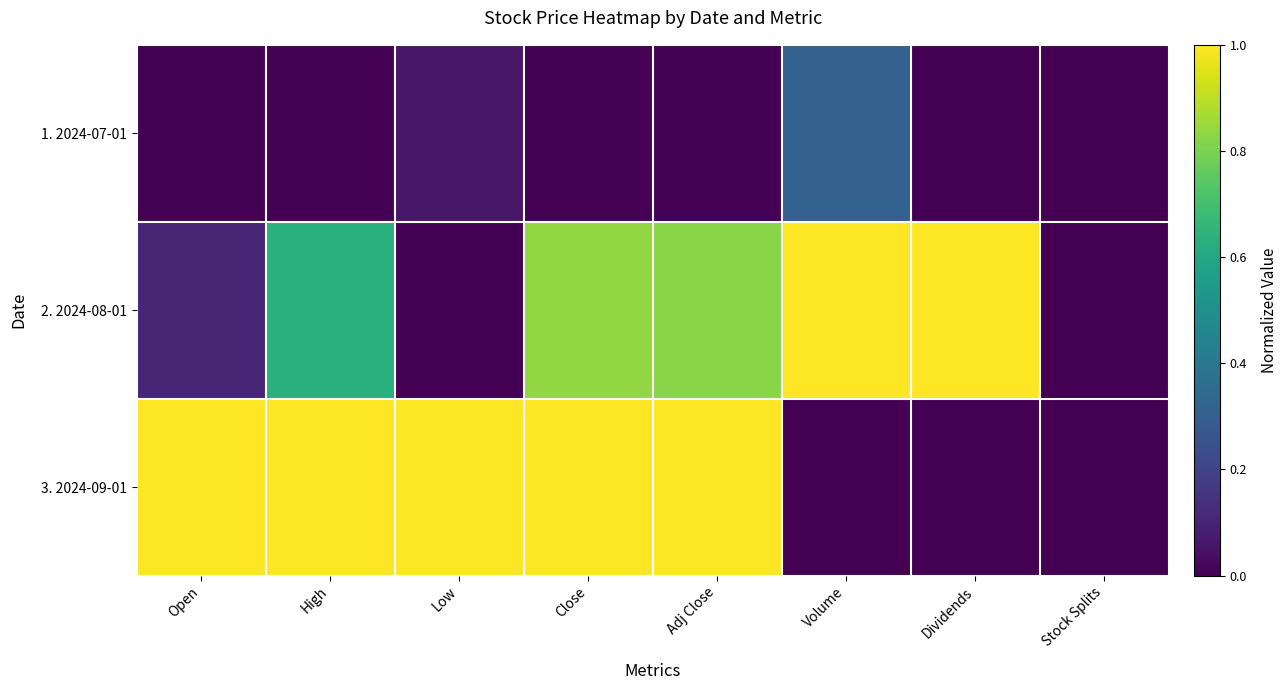

Which series has the largest total across all categories?

3. 2024-09-01